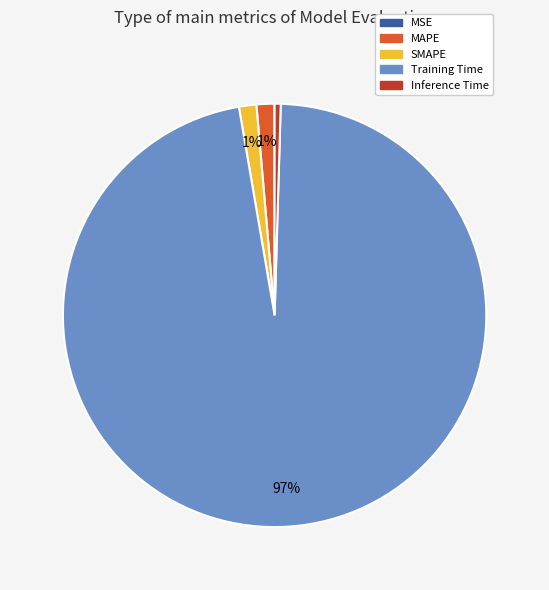

Is it true that SMAPE is 11% of the pie?

False